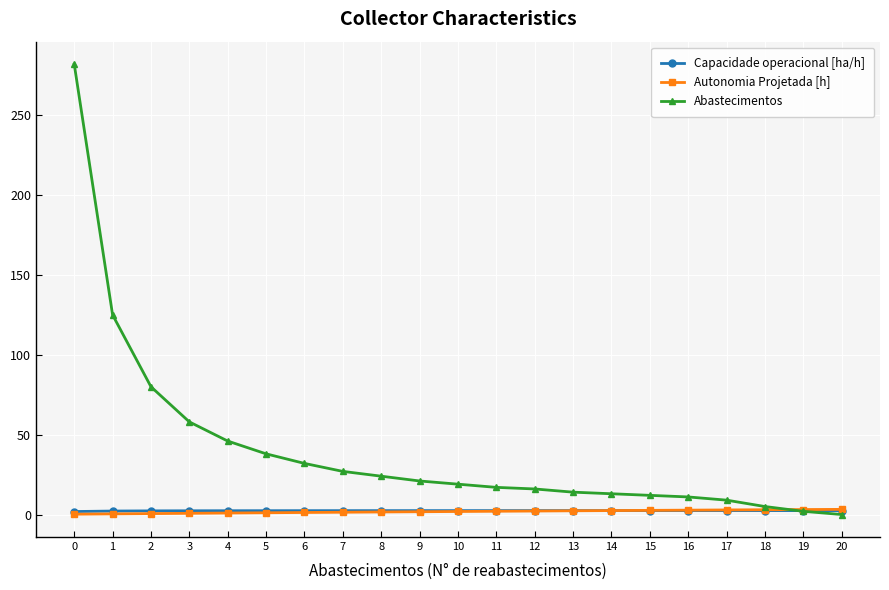

At how many categories does at least one series exceed 190?

1